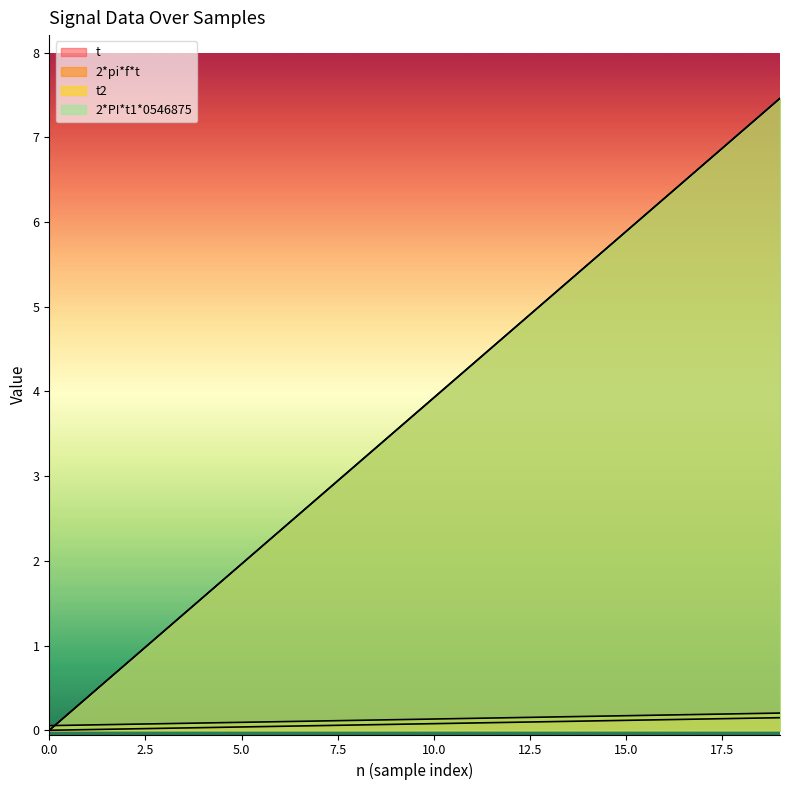

What is the sum of all t2 values?

2.6